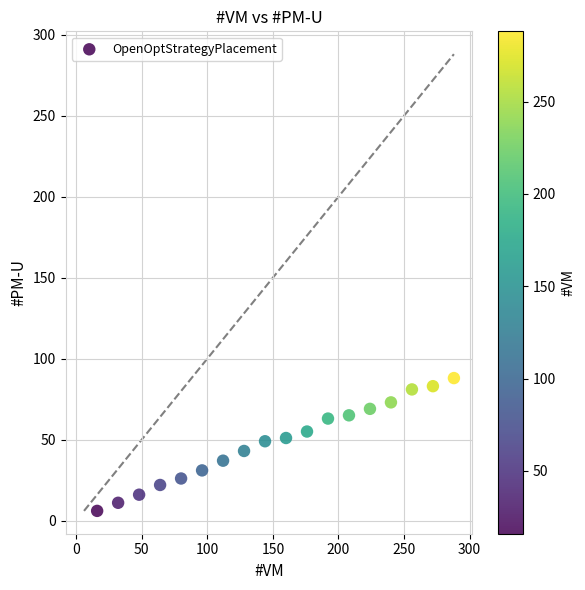

What is the range of X values (max minus min)?

272